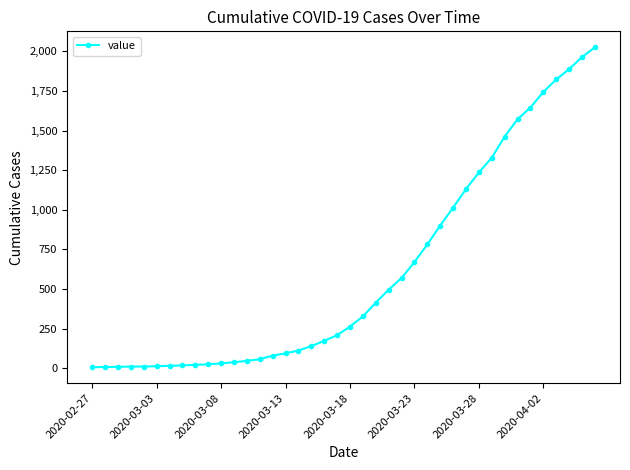

What is the difference between the maximum and minimum values?

2019